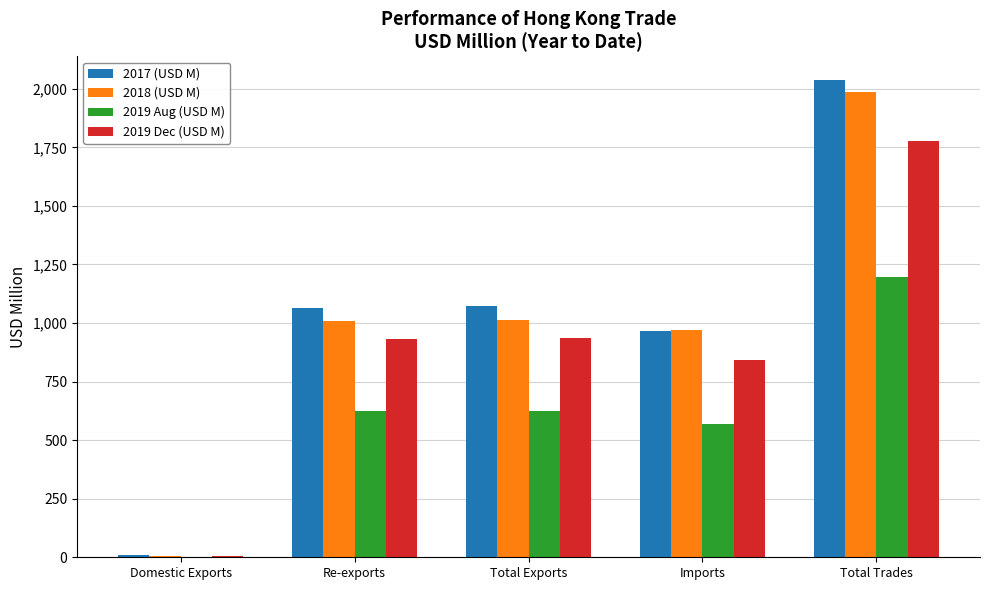

Between Total Exports and Total Trades, which series saw the biggest shift?

2018 (USD M)